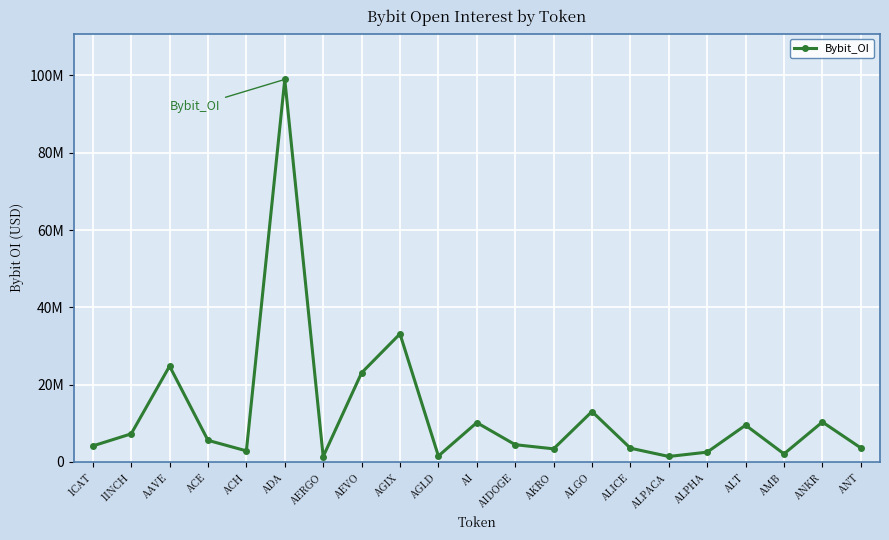

At which category does the data reach its first local valley?

ACH